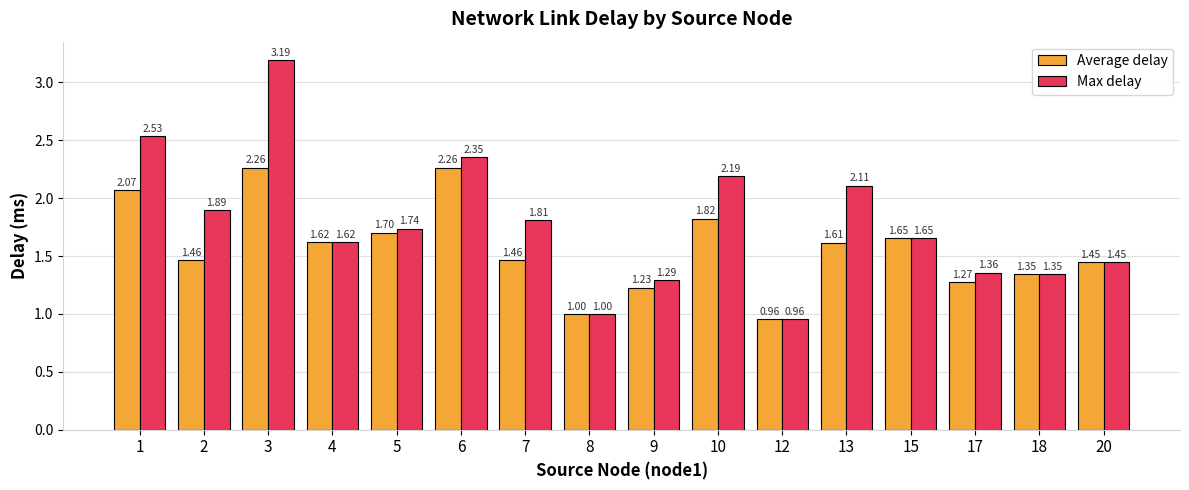

What is the total value across all series at 8?

2.0